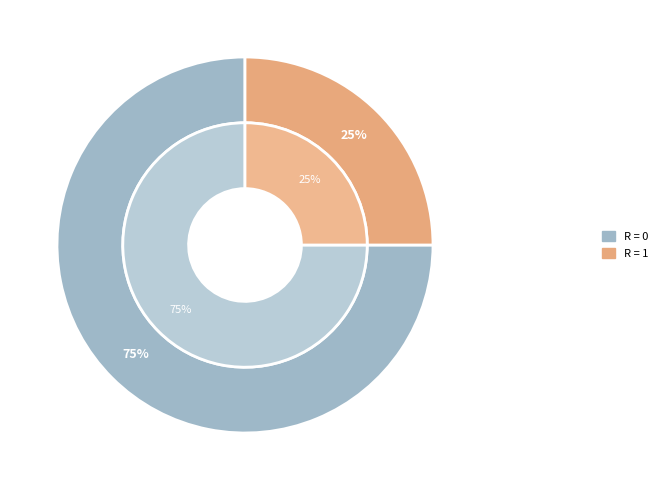

True or false: S9 accounts for 15% of the total.

False